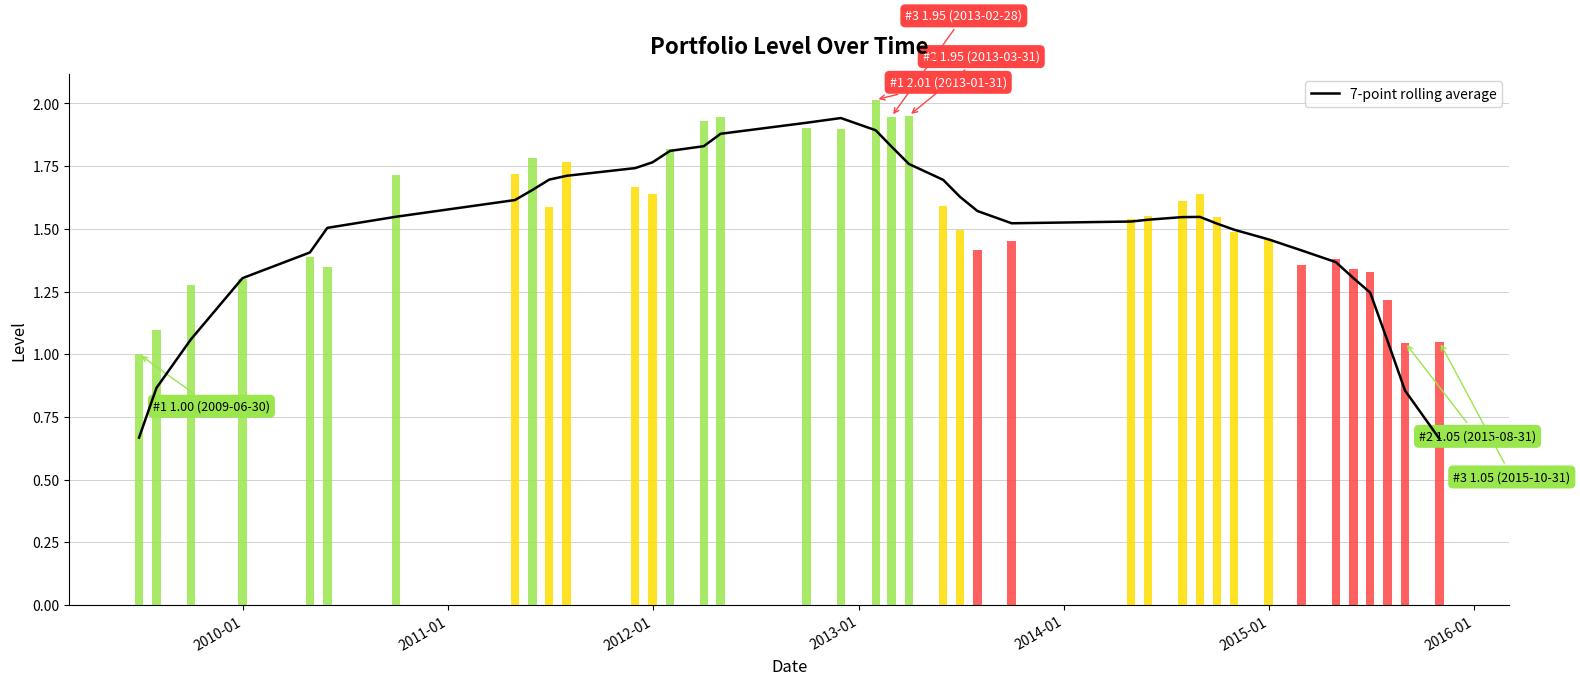

The value at 18 is 0.7. True or false?

False